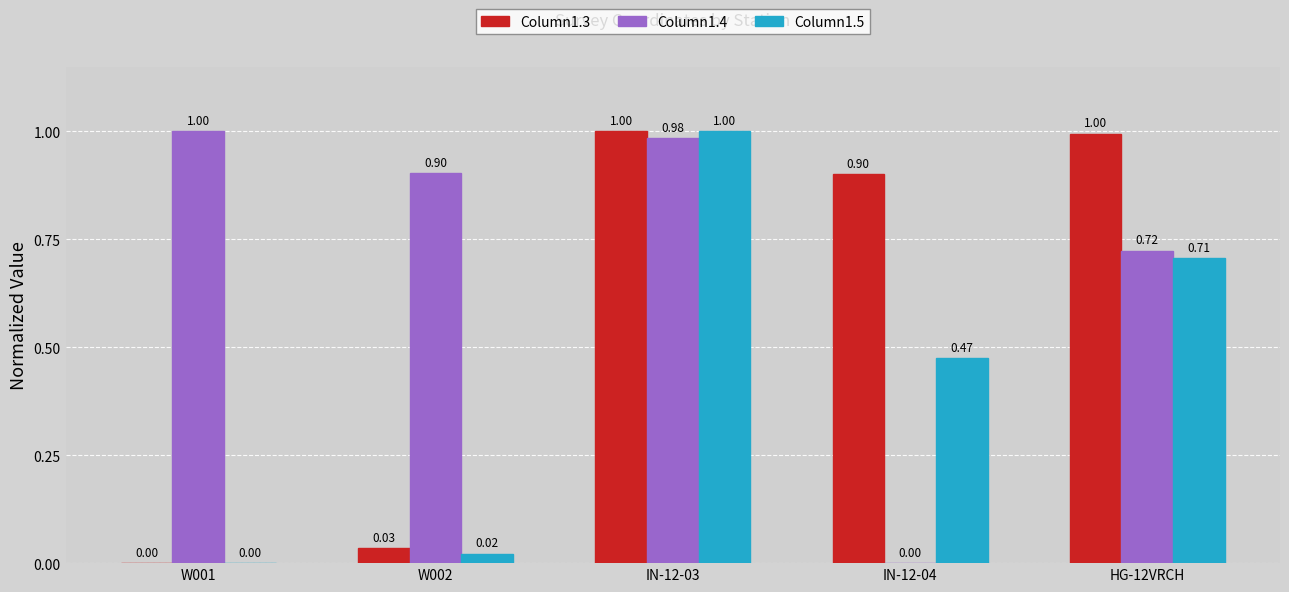

At which label is Column1.4 closest to 0?

IN-12-04